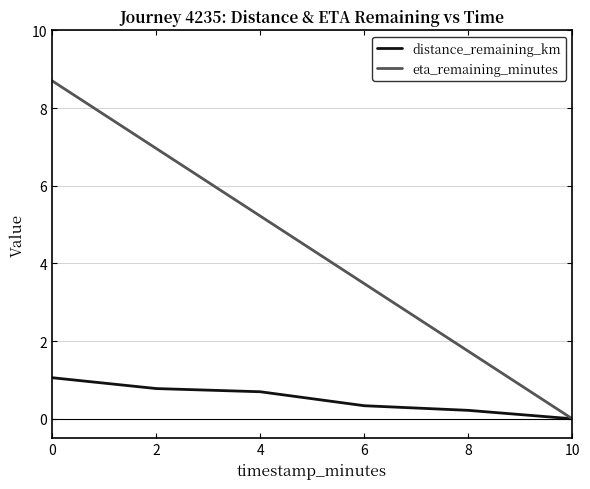

What is the difference between the second highest and second lowest values in the distance_remaining_km series?

0.6